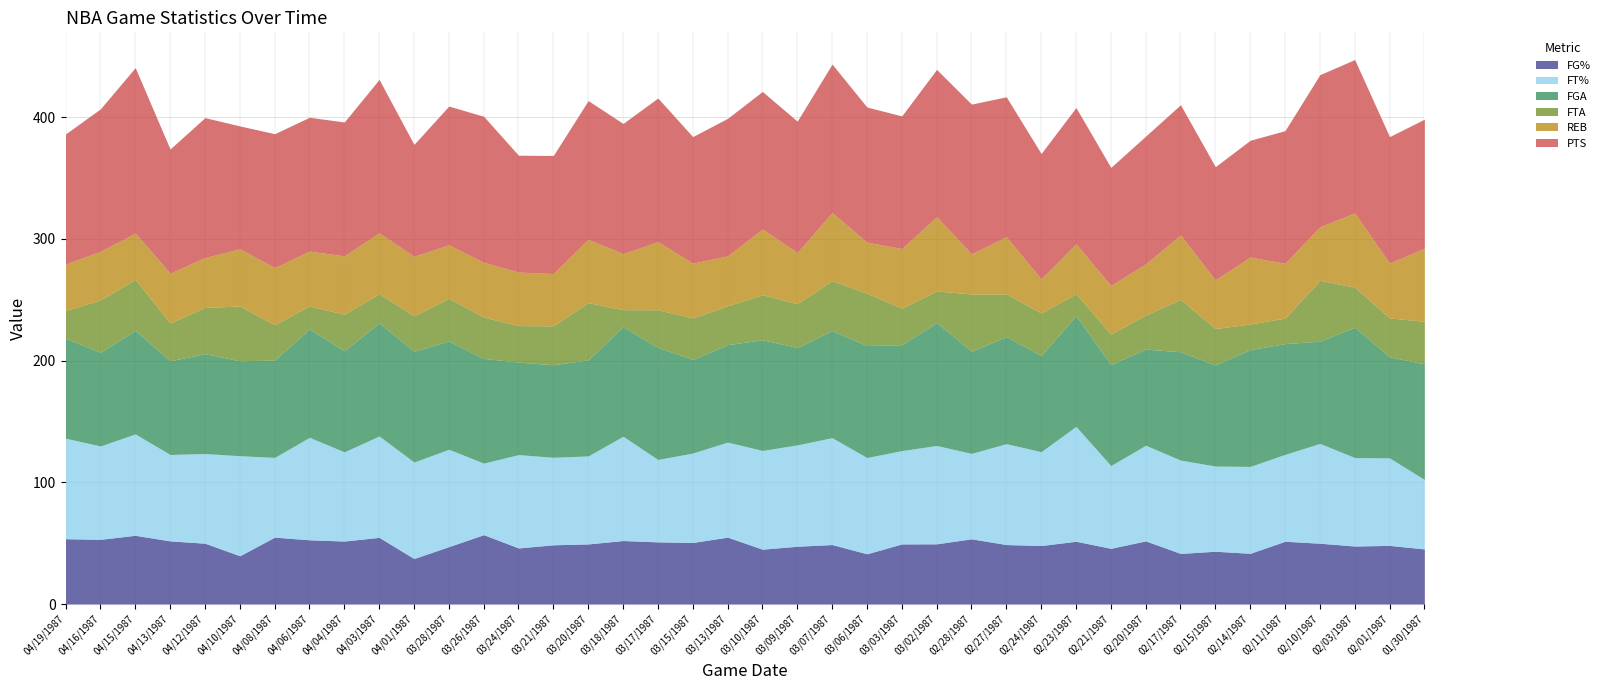

Reading right to left, extract all data points from this chart.

FG%: 45.3	48.2	47.7	50.0	51.6	41.7	43.4	41.6	51.9	45.8	51.6	48.1	48.9	53.6	49.5	49.4	41.3	48.9	47.5	45.1	55.0	50.6	51.1	52.2	49.4	48.7	46.1	57.0	47.2	37.4	54.8	51.8	52.8	55.0	39.7	50.0	51.9	56.5	53.2	53.7
FT%: 57.1	71.9	72.7	82.0	71.4	71.4	70.0	76.7	78.6	68.0	94.4	77.1	82.9	70.2	80.8	76.7	79.1	87.8	83.3	81.1	78.1	73.5	67.7	85.7	72.3	71.9	76.7	58.8	80.0	79.3	83.3	73.3	84.2	65.5	82.2	73.7	71.0	83.3	76.7	82.6
FGA: 95.0	83.0	107.0	84.0	91.0	96.0	83.0	89.0	79.0	83.0	91.0	79.0	88.0	84.0	101.0	87.0	92.0	88.0	80.0	91.0	80.0	77.0	92.0	90.0	79.0	76.0	76.0	86.0	89.0	91.0	93.0	83.0	89.0	80.0	78.0	82.0	77.0	85.0	77.0	82.0
FTA: 35.0	32.0	33.0	50.0	21.0	21.0	30.0	43.0	28.0	25.0	18.0	35.0	35.0	47.0	26.0	30.0	43.0	41.0	36.0	37.0	32.0	34.0	31.0	14.0	47.0	32.0	30.0	34.0	35.0	29.0	24.0	30.0	19.0	29.0	45.0	38.0	31.0	42.0	43.0	23.0
REB: 60.0	45.0	61.0	44.0	45.0	55.0	40.0	53.0	42.0	40.0	41.0	28.0	47.0	33.0	61.0	49.0	42.0	56.0	42.0	54.0	41.0	45.0	56.0	46.0	52.0	43.0	44.0	45.0	44.0	49.0	50.0	48.0	45.0	47.0	47.0	41.0	41.0	38.0	40.0	38.0
PTS: 106.0	104.0	126.0	125.0	109.0	96.0	93.0	107.0	105.0	97.0	112.0	103.0	115.0	123.0	121.0	109.0	111.0	122.0	108.0	113.0	113.0	104.0	118.0	107.0	114.0	97.0	96.0	120.0	114.0	92.0	126.0	110.0	110.0	110.0	101.0	115.0	102.0	136.0	117.0	107.0